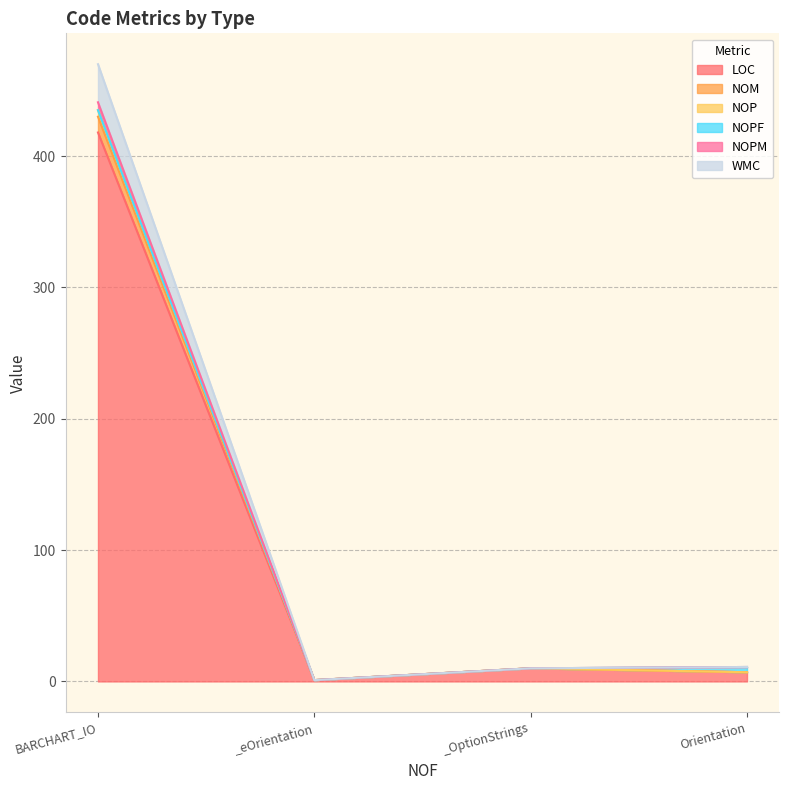

At which category is the sum across all series the highest?

BARCHART_IO